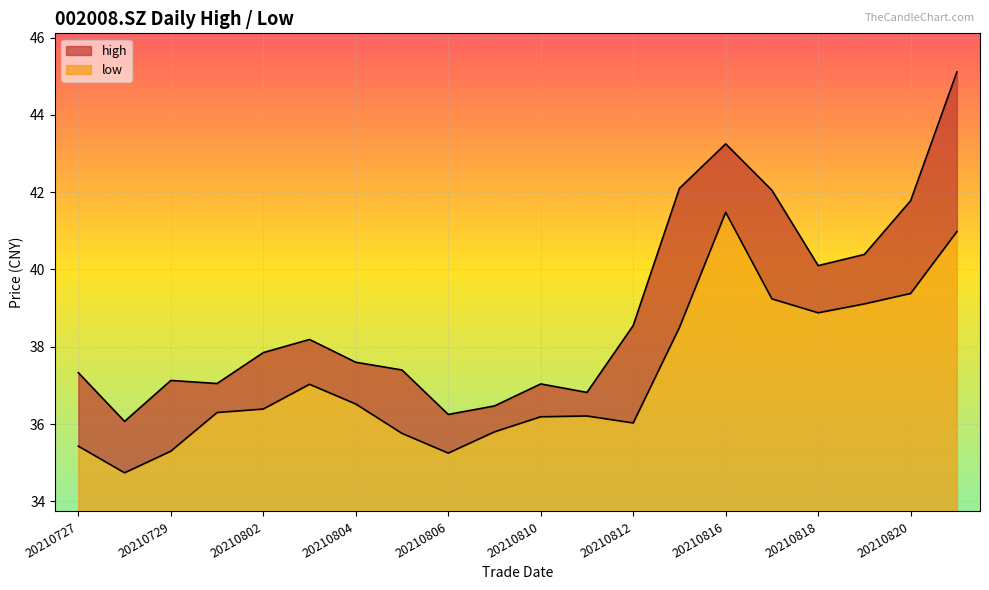

How many lines are shown in the chart?

2